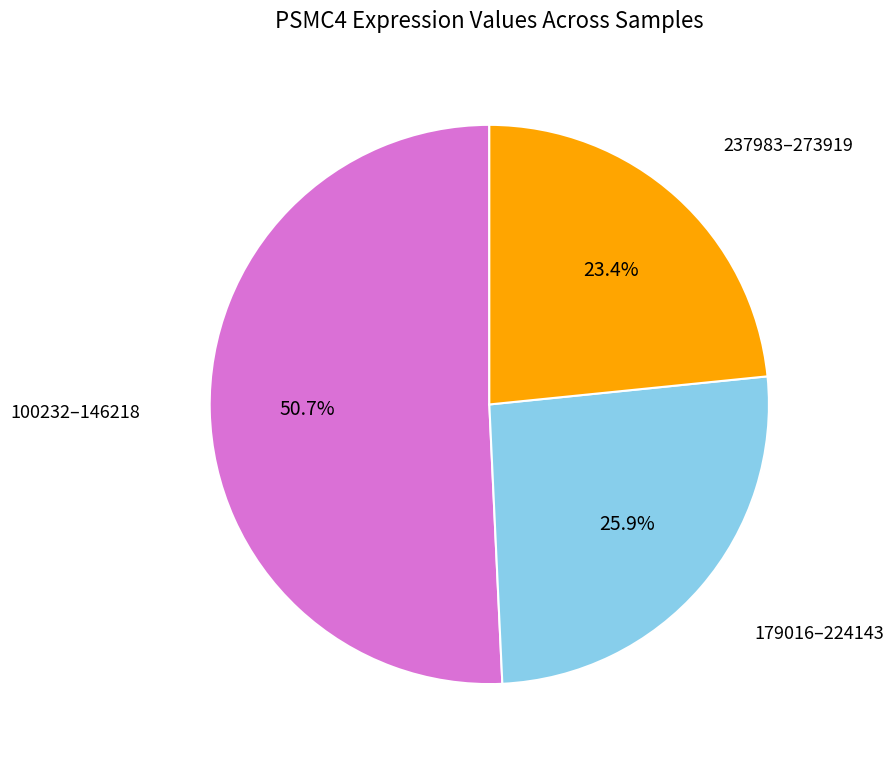

Is there a majority slice in this chart?

Yes